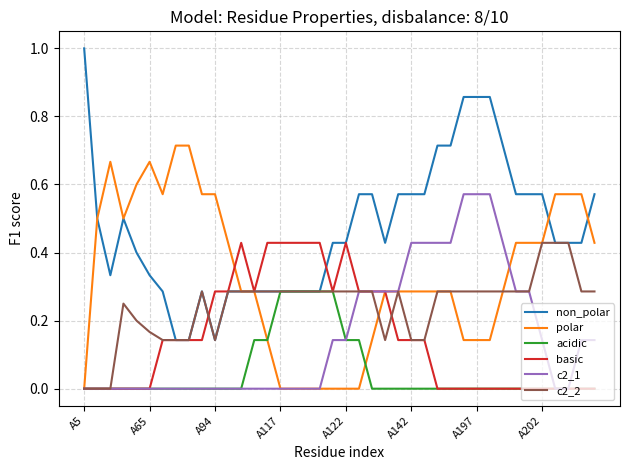

Which series has the widest spread of values?

non_polar